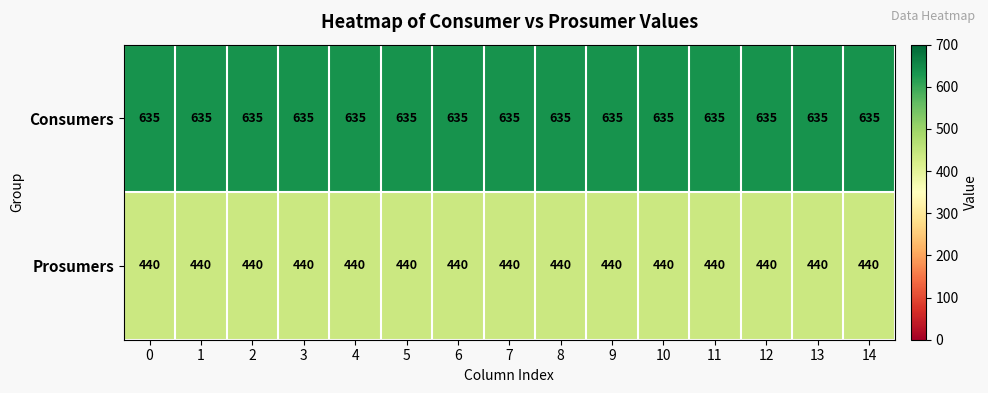

List the series in order of their peak value, lowest first.

Prosumers, Consumers